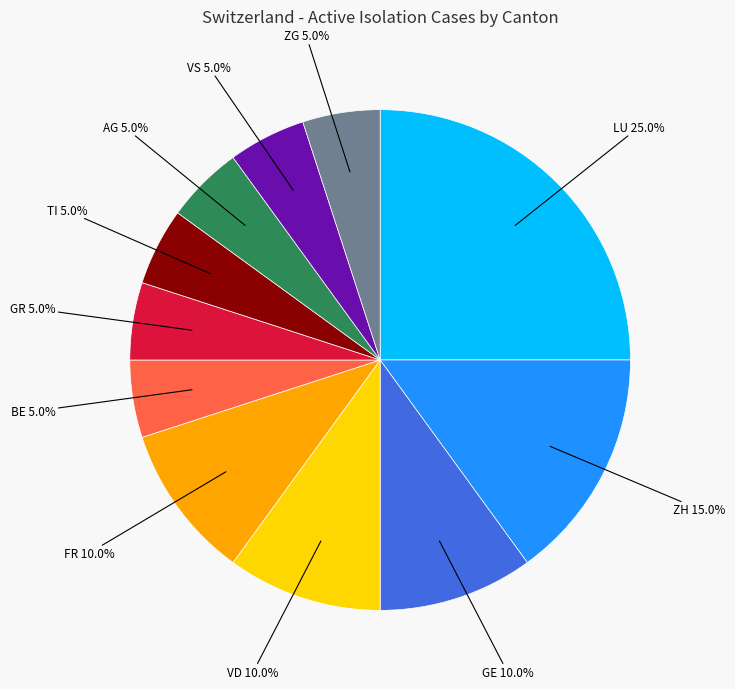

Is there a majority slice in this chart?

No